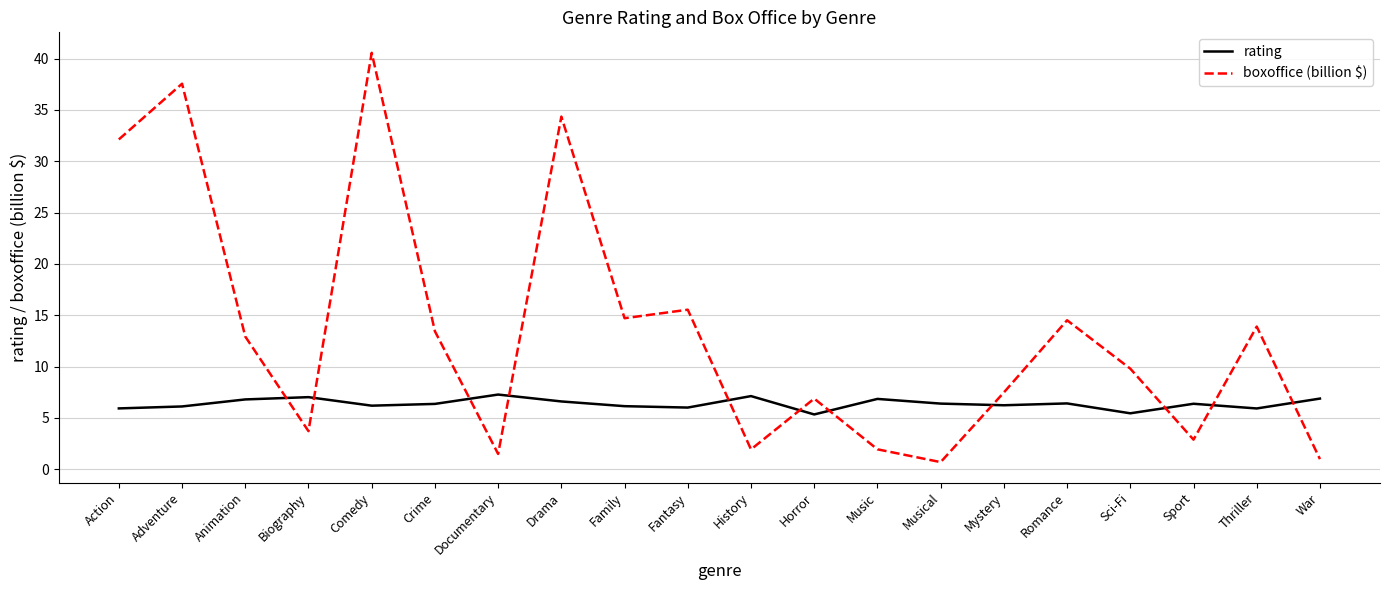

True or false: rating has a value of 6.1 at Family.

True